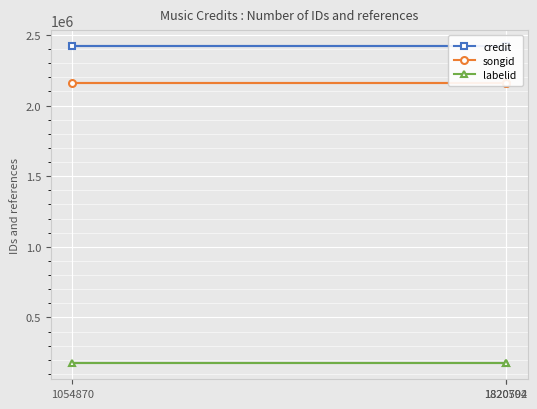

Is the value of credit at 1820704 greater than the value of labelid at 1820704?

Yes